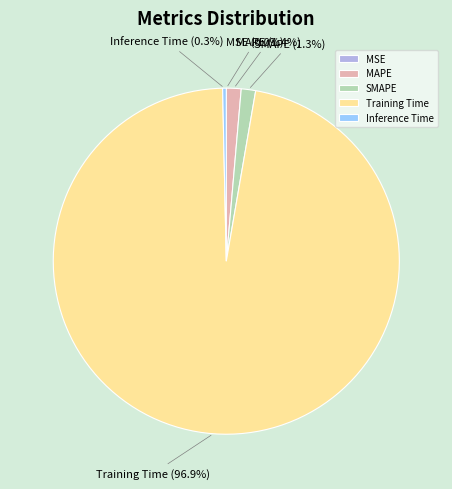

Is there any slice that represents more than half of the pie?

Yes